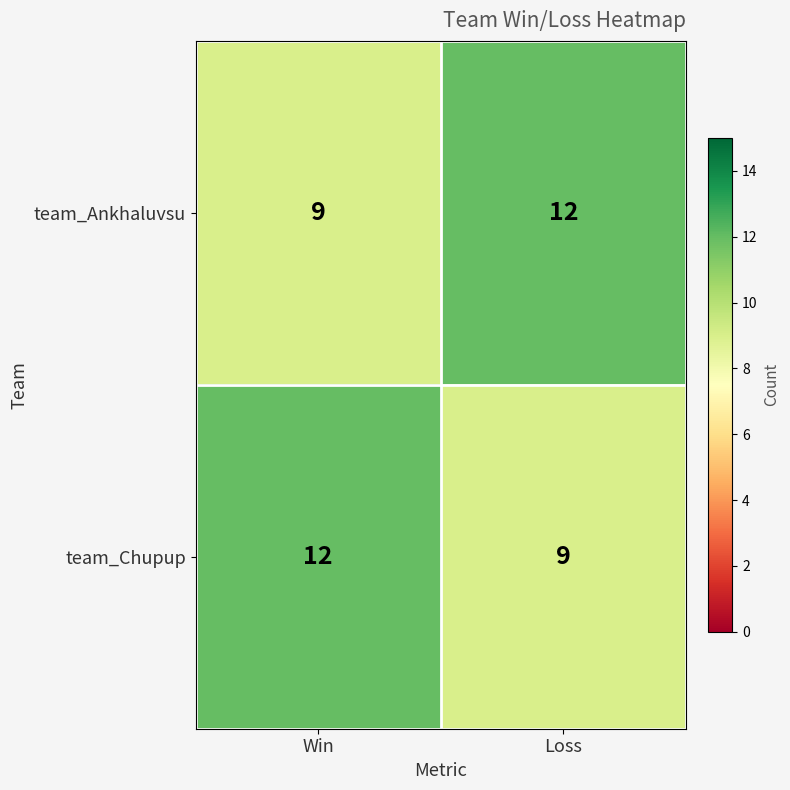

What is the smallest value displayed?

9